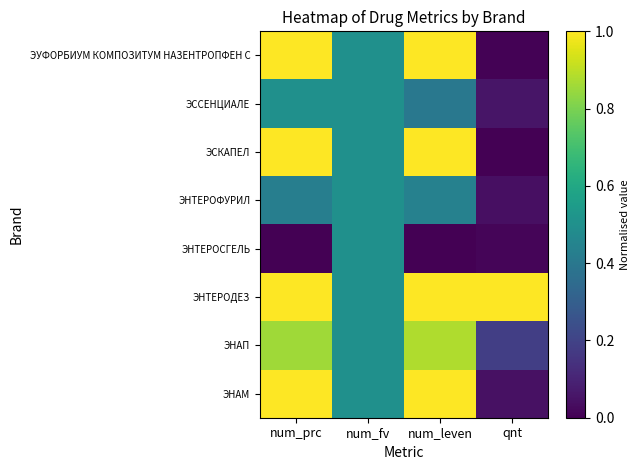

Which series has the largest total across all categories?

ЭНТЕРОДЕЗ